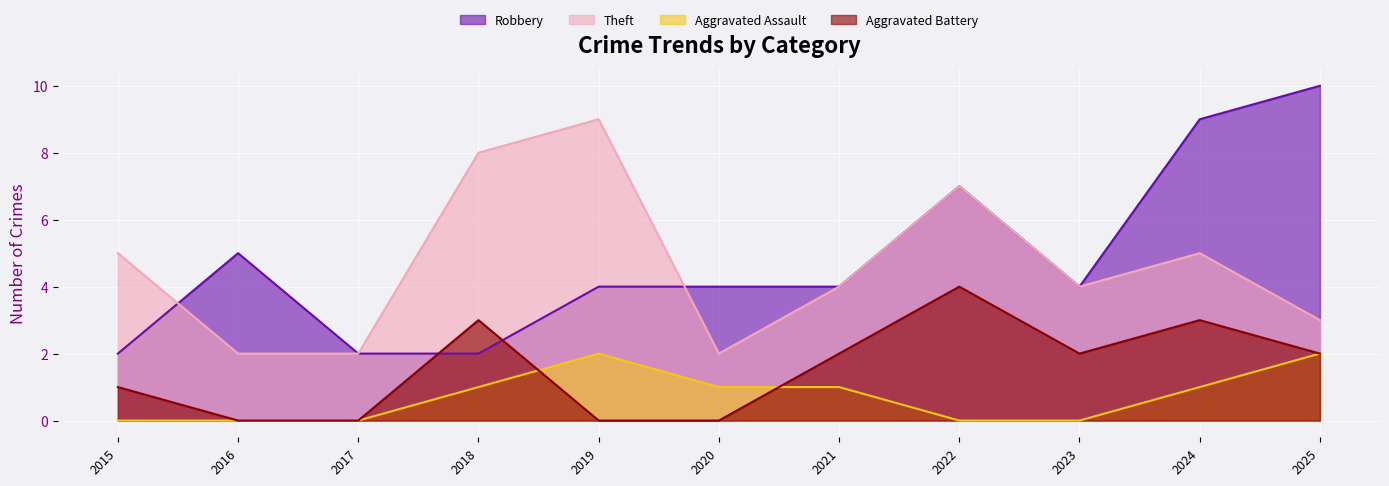

What is the difference between the highest and lowest values at 2025?

8